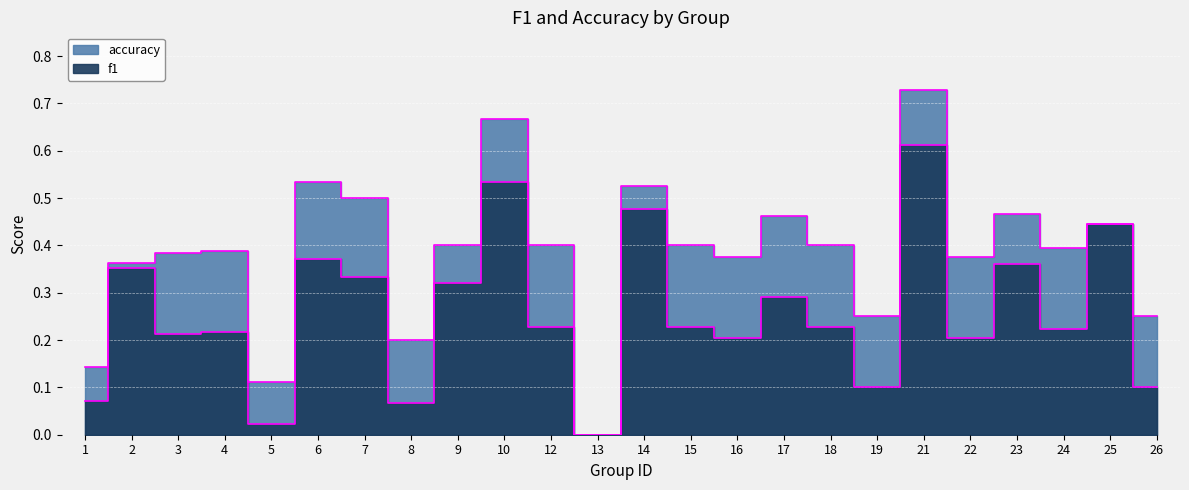

In f1, how many points are lower than both neighbors (excluding endpoints)?

8